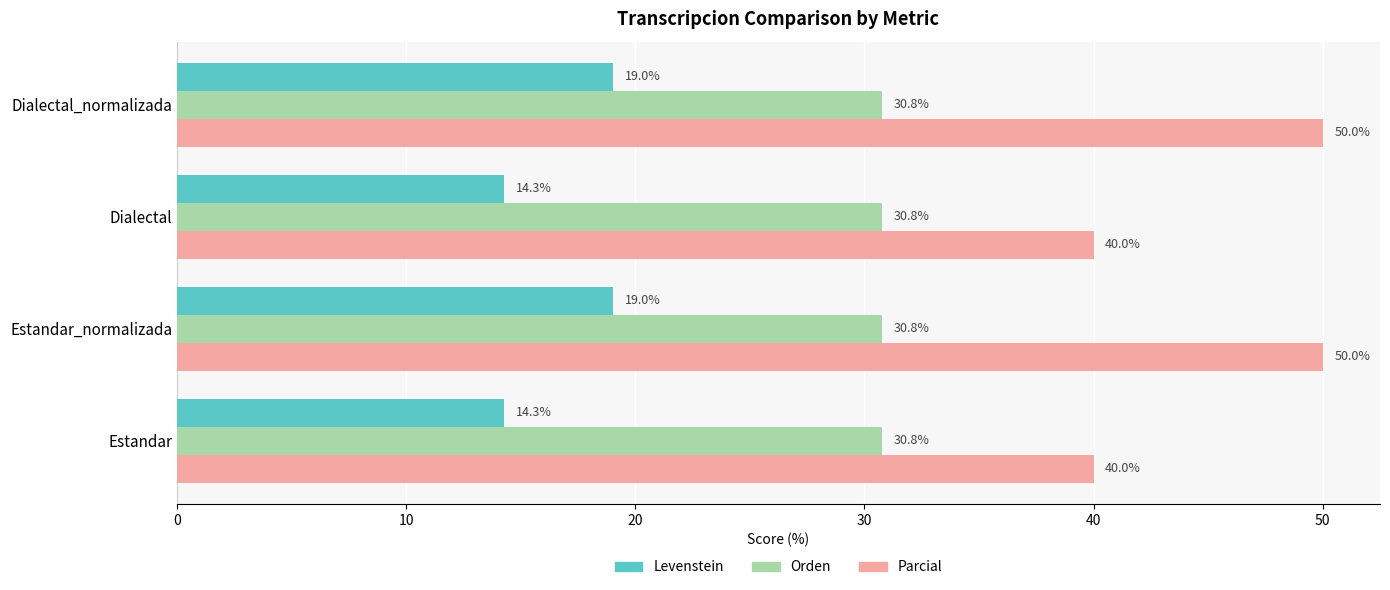

Between Estandar_normalizada and Dialectal, which series saw the biggest shift?

Parcial